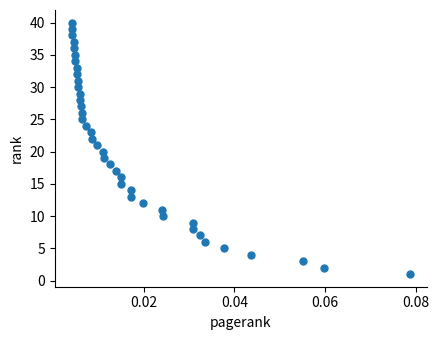

What is the range of Y values (max minus min)?

39